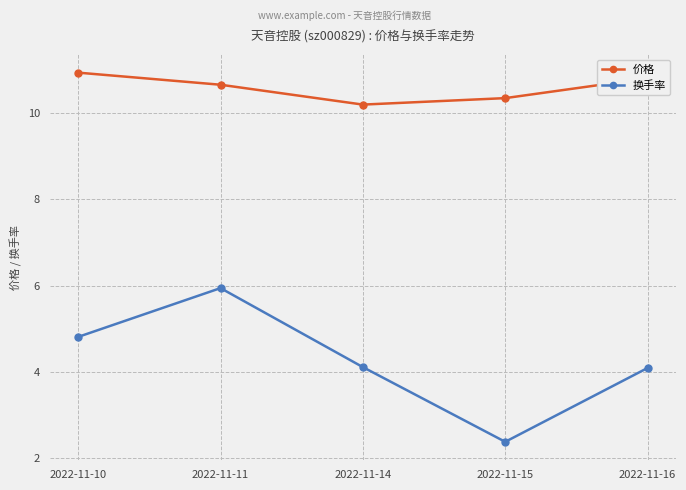

What is the sum of all 换手率 values?

21.3